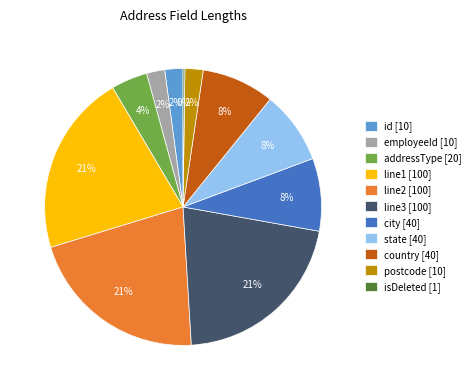

To the nearest percent, what is the average slice percentage?

9%